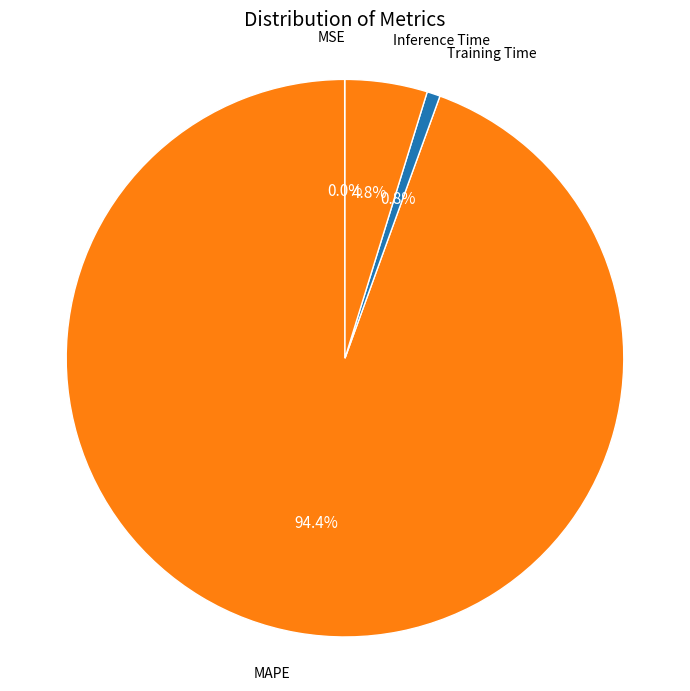

How much of the chart is everything except Inference Time?

95.2%